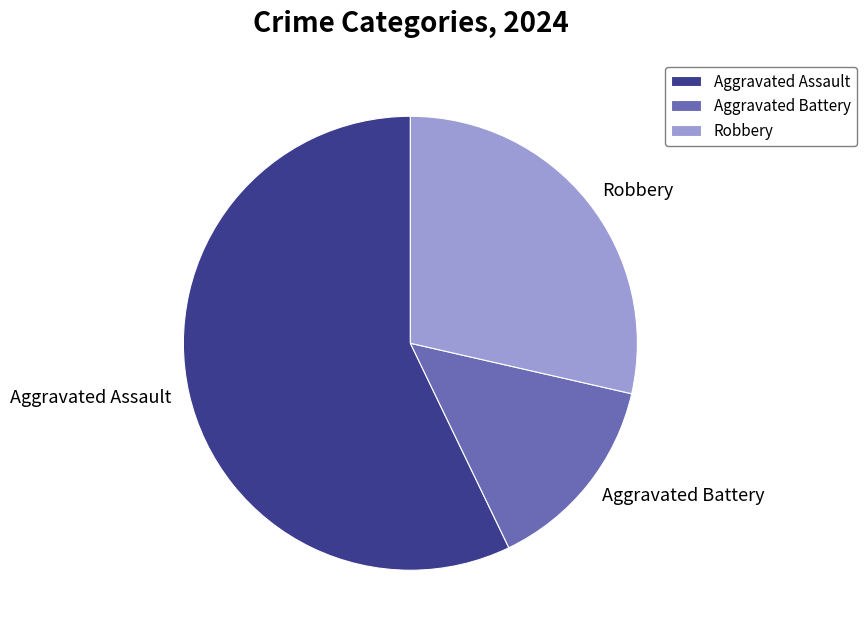

What is the majority slice?

Aggravated Assault